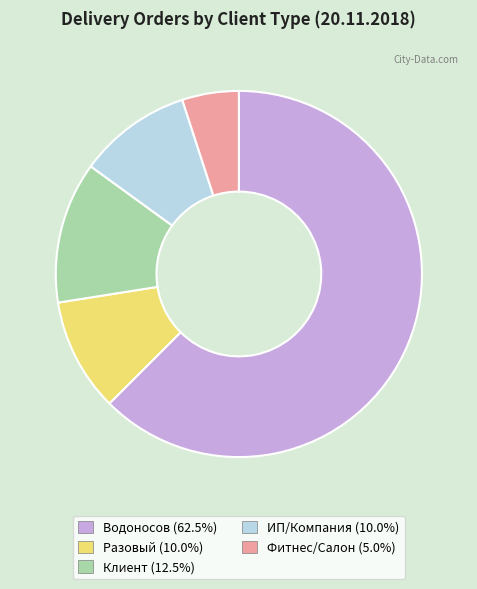

Do Разовый and Водоносов together represent more than half of the pie?

Yes